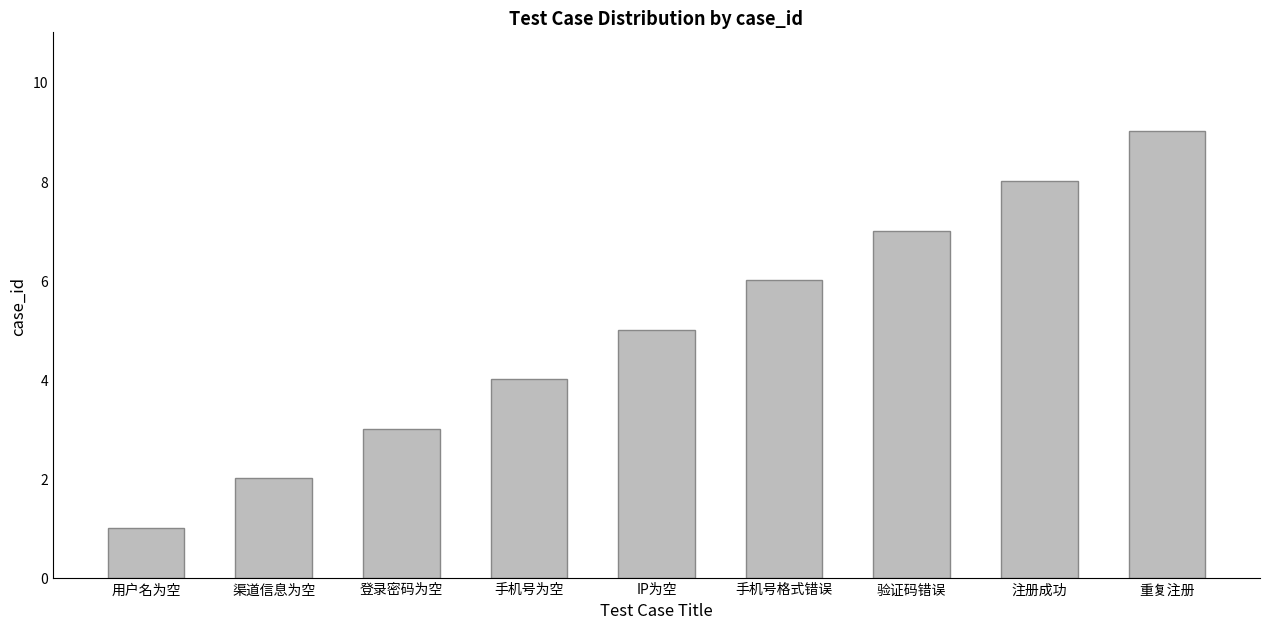

Which has a higher value, 用户名为空 or 手机号为空?

手机号为空